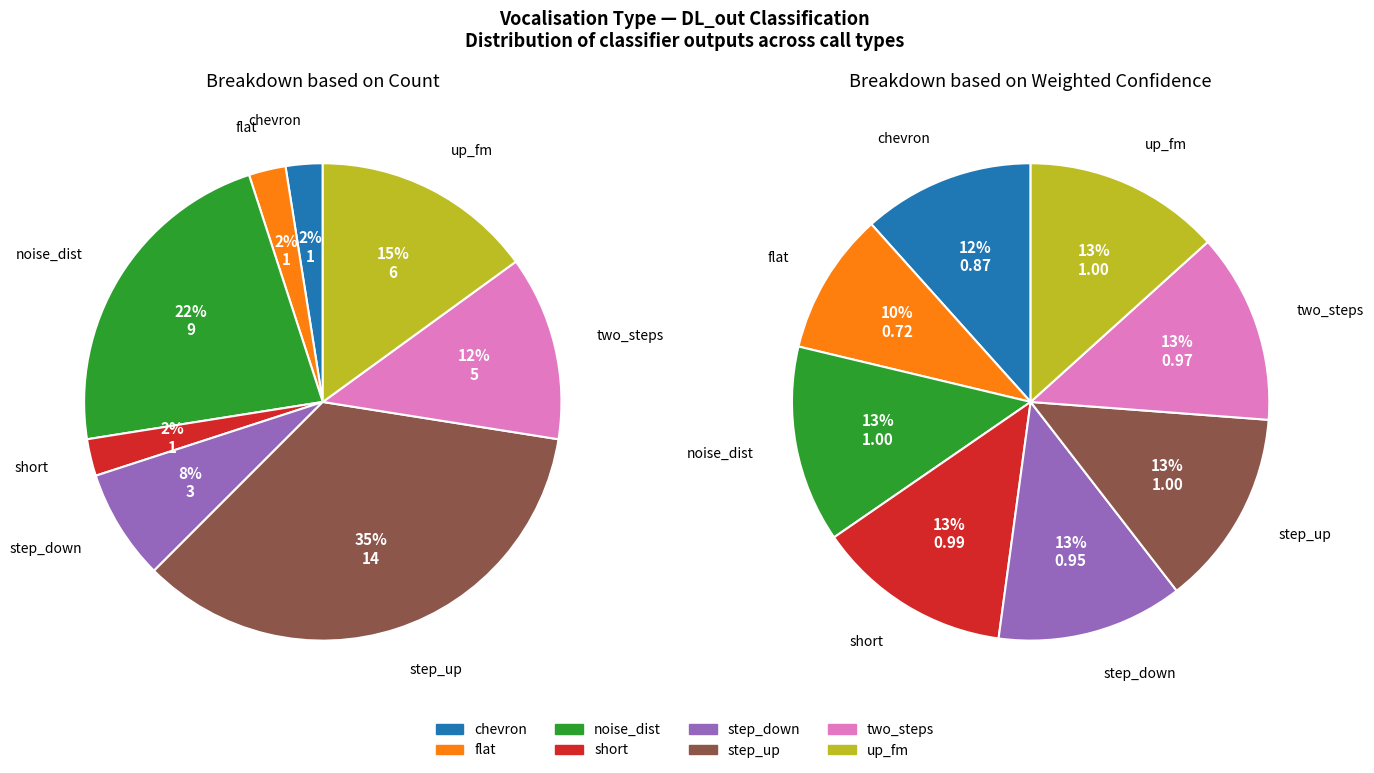

Does mult_steps represent more than half of the total?

No